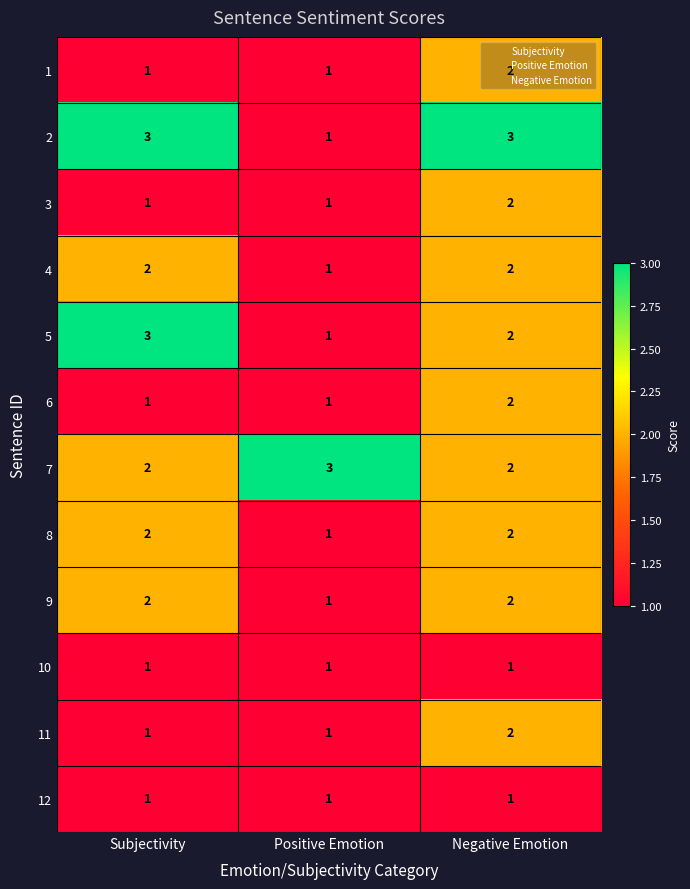

How many 8 values are between 1 and 2?

3